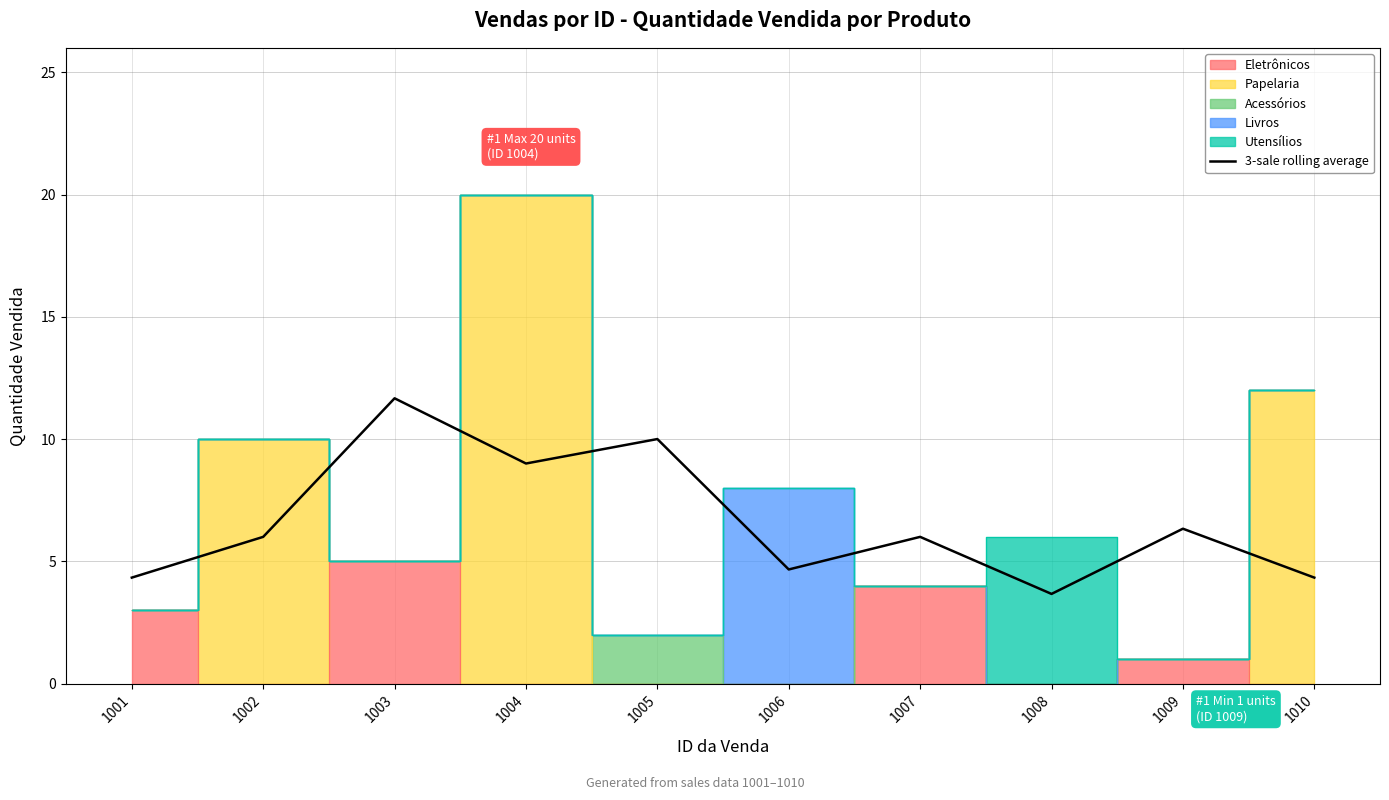

What is the minimum value for 3-sale rolling average?

3.7